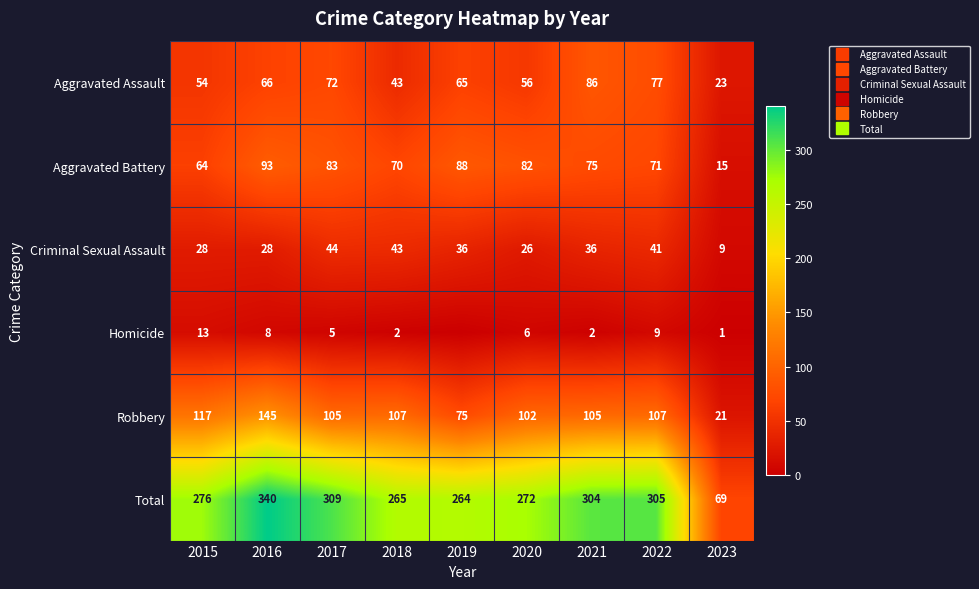

At which label does Robbery first exceed 105?

2015